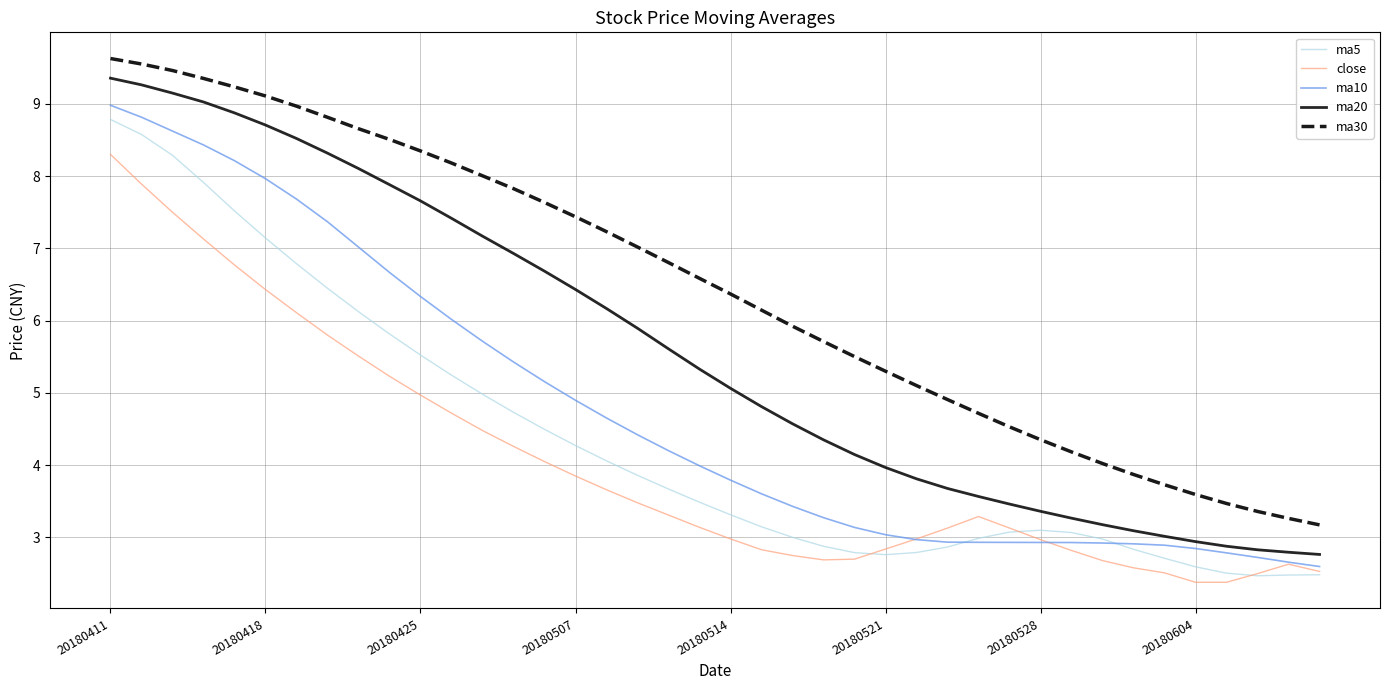

Count the number of categories in the chart.

40